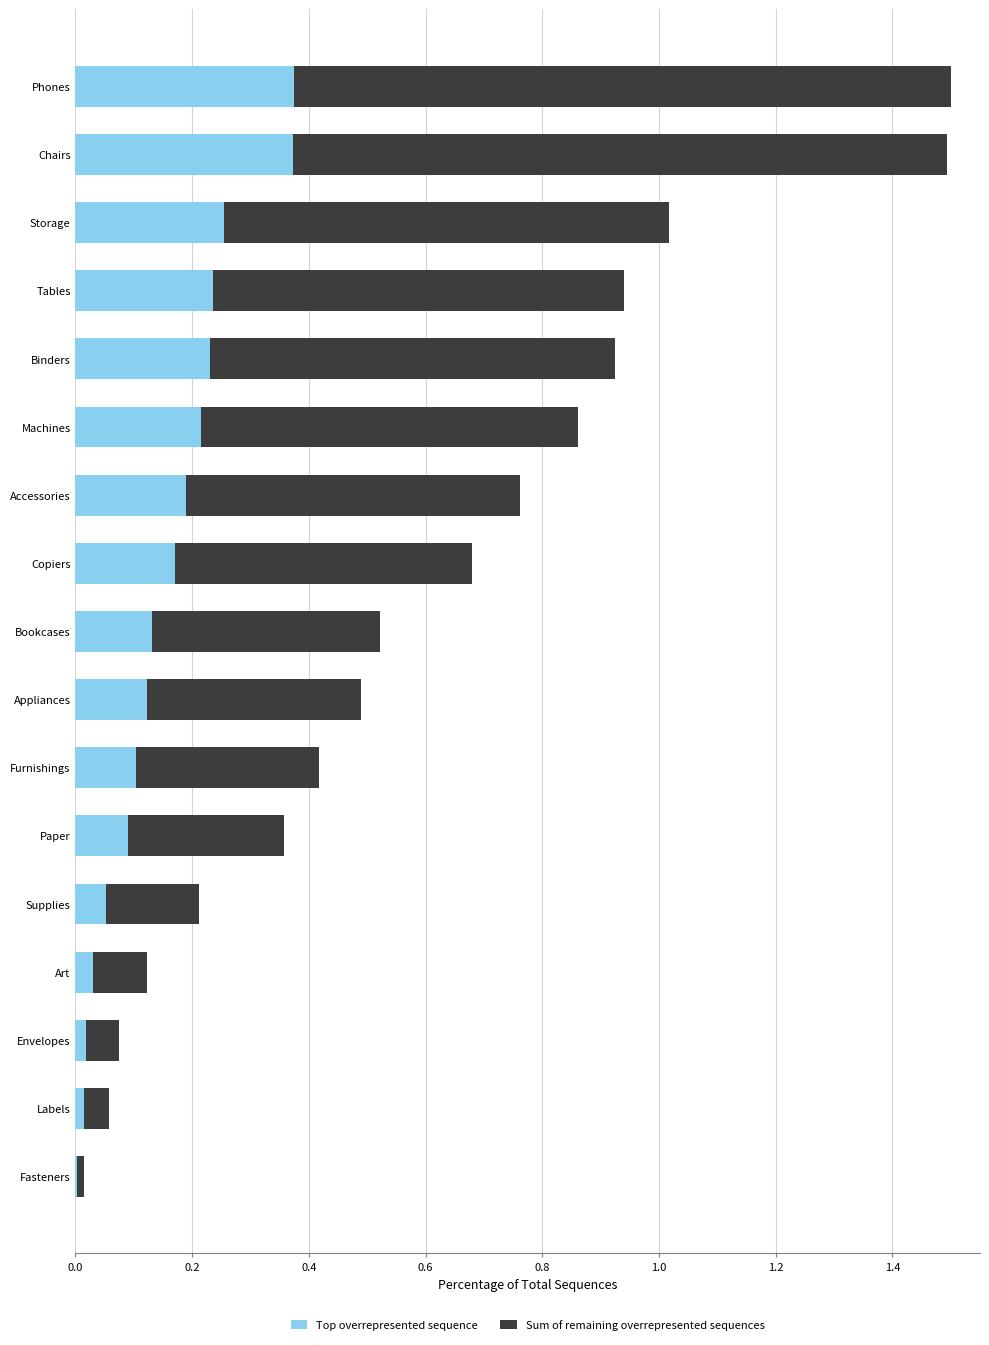

True or false: Top overrepresented sequence has a value of 0.1 at Copiers.

False